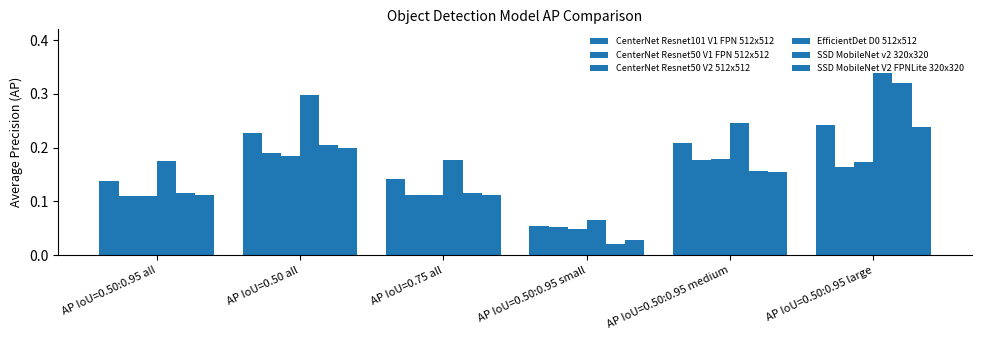

Reading right to left, list all the values displayed in this chart.

CenterNet Resnet101 V1 FPN 512x512: 0.2	0.2	0.1	0.1	0.2	0.1
CenterNet Resnet50 V1 FPN 512x512: 0.2	0.2	0.1	0.1	0.2	0.1
CenterNet Resnet50 V2 512x512: 0.2	0.2	0.0	0.1	0.2	0.1
EfficientDet D0 512x512: 0.3	0.2	0.1	0.2	0.3	0.2
SSD MobileNet v2 320x320: 0.3	0.2	0.0	0.1	0.2	0.1
SSD MobileNet V2 FPNLite 320x320: 0.2	0.2	0.0	0.1	0.2	0.1